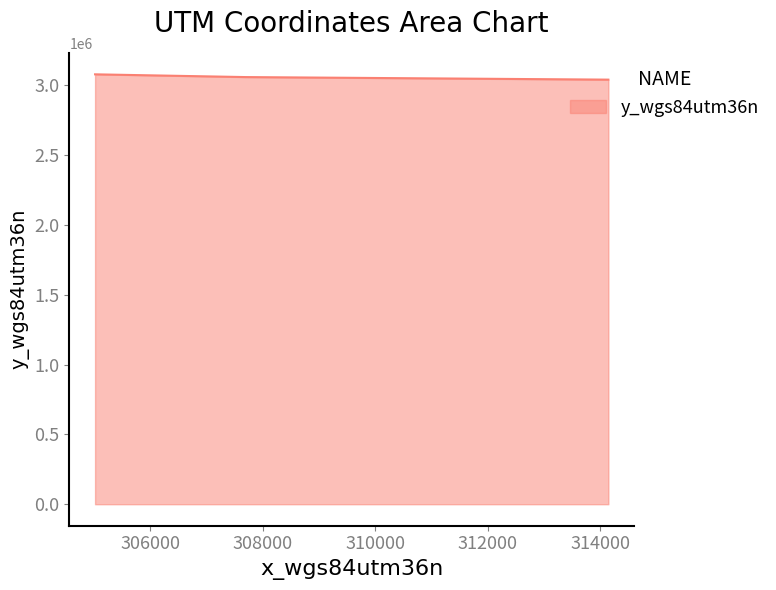

What is the sum of all values?

9172616